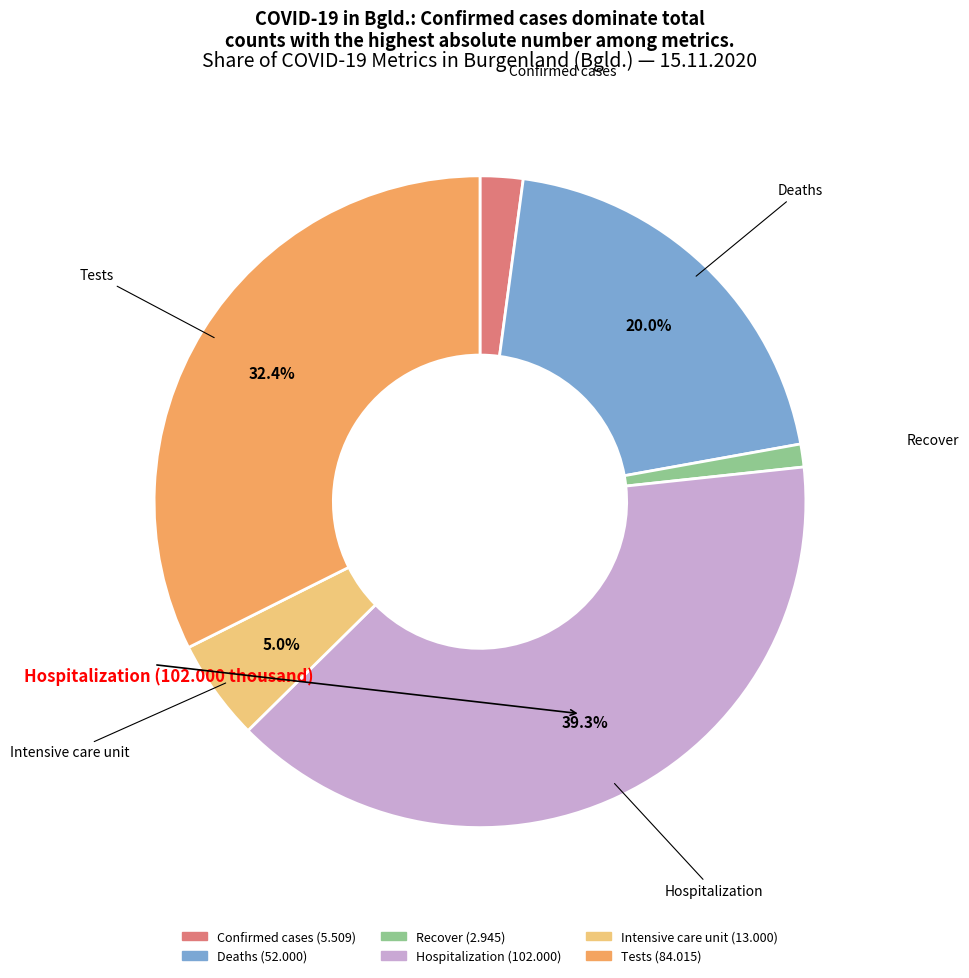

Between Recover and Hospitalization, which is larger?

Hospitalization